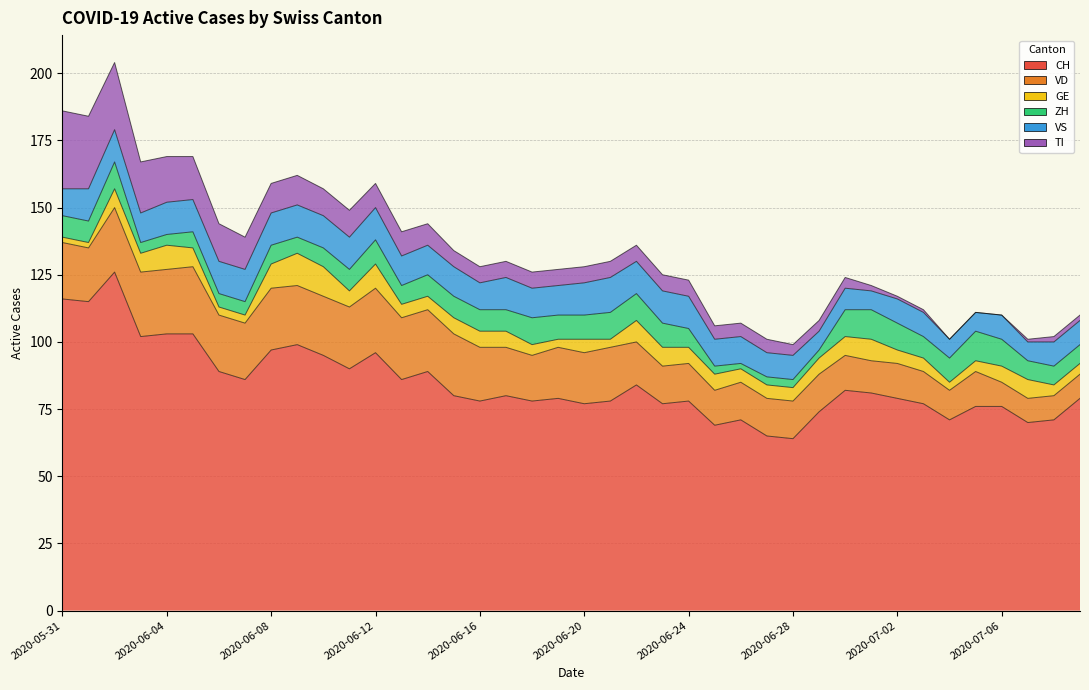

How many GE values are between 4 and 7?

26